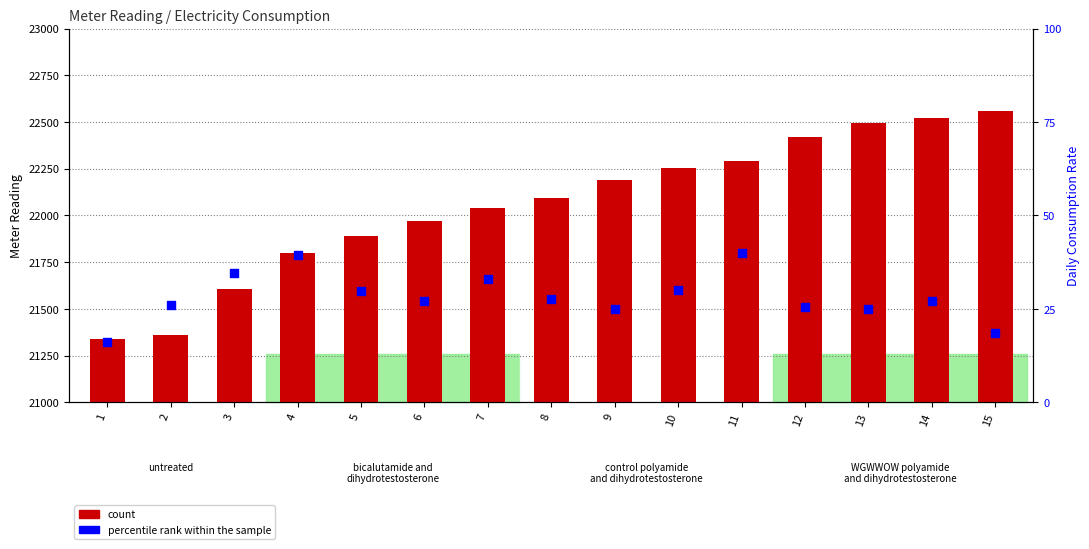

Which series has the widest spread of Y values?

count